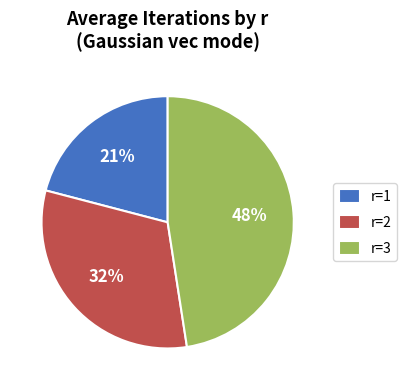

Does r=2 account for over 50% of the chart?

No